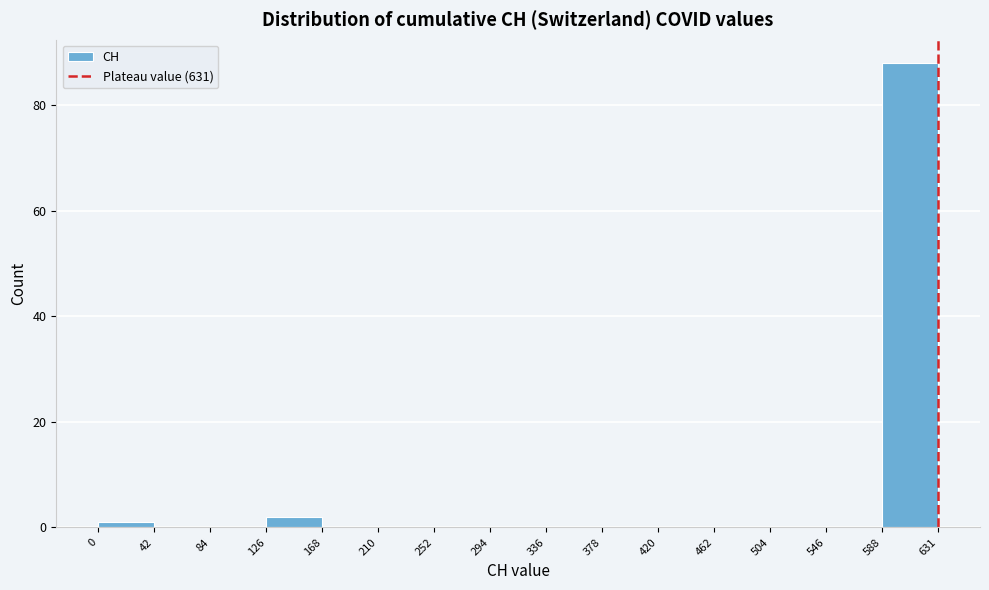

What is the height of the bar covering 126 to 168 on the x-axis? The values are not printed on the chart, so give them approximately, as read against the axis.

2